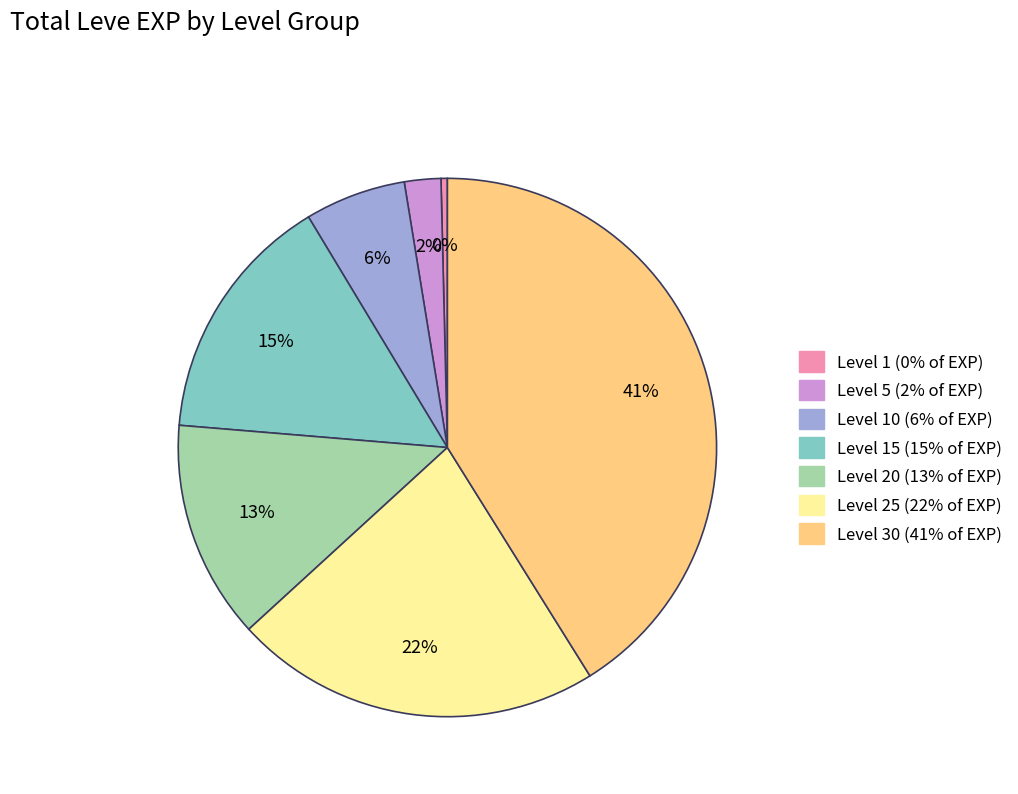

To the nearest percent, what is the average slice percentage?

14%